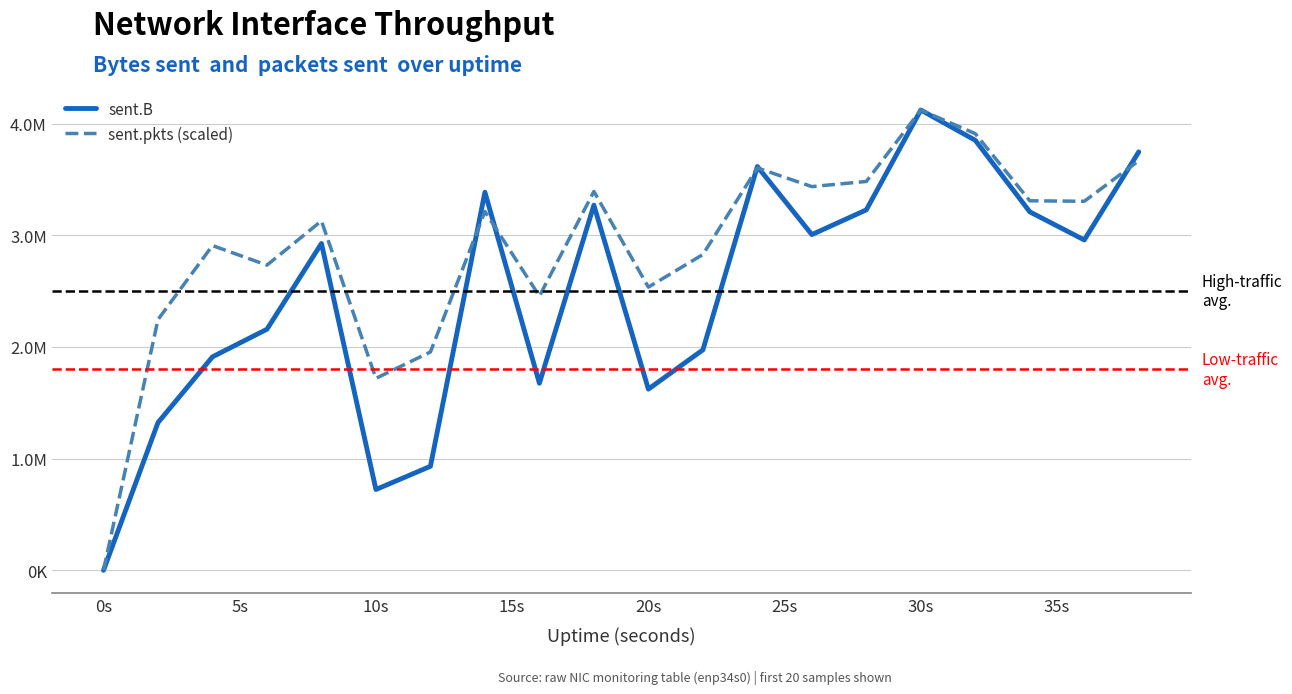

What are all the series names shown in the legend?

sent.B, sent.pkts (scaled)